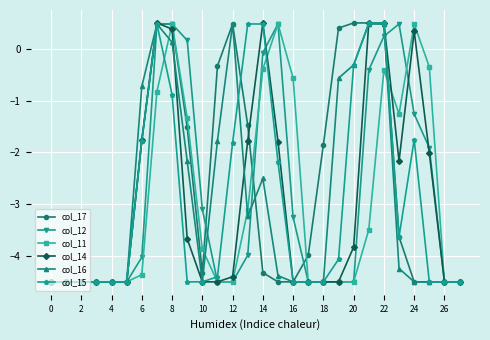

True or false: col_14 has more than 2 interior local peaks.

True